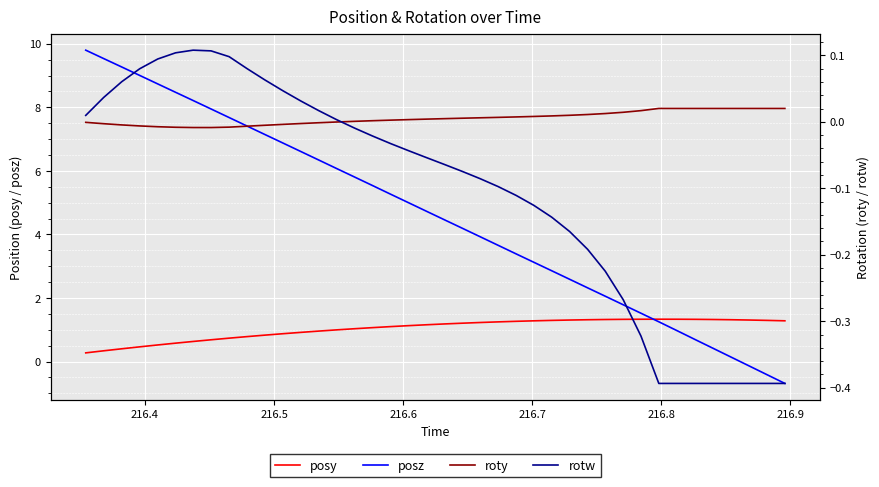

Which series has the largest total across all categories?

posz